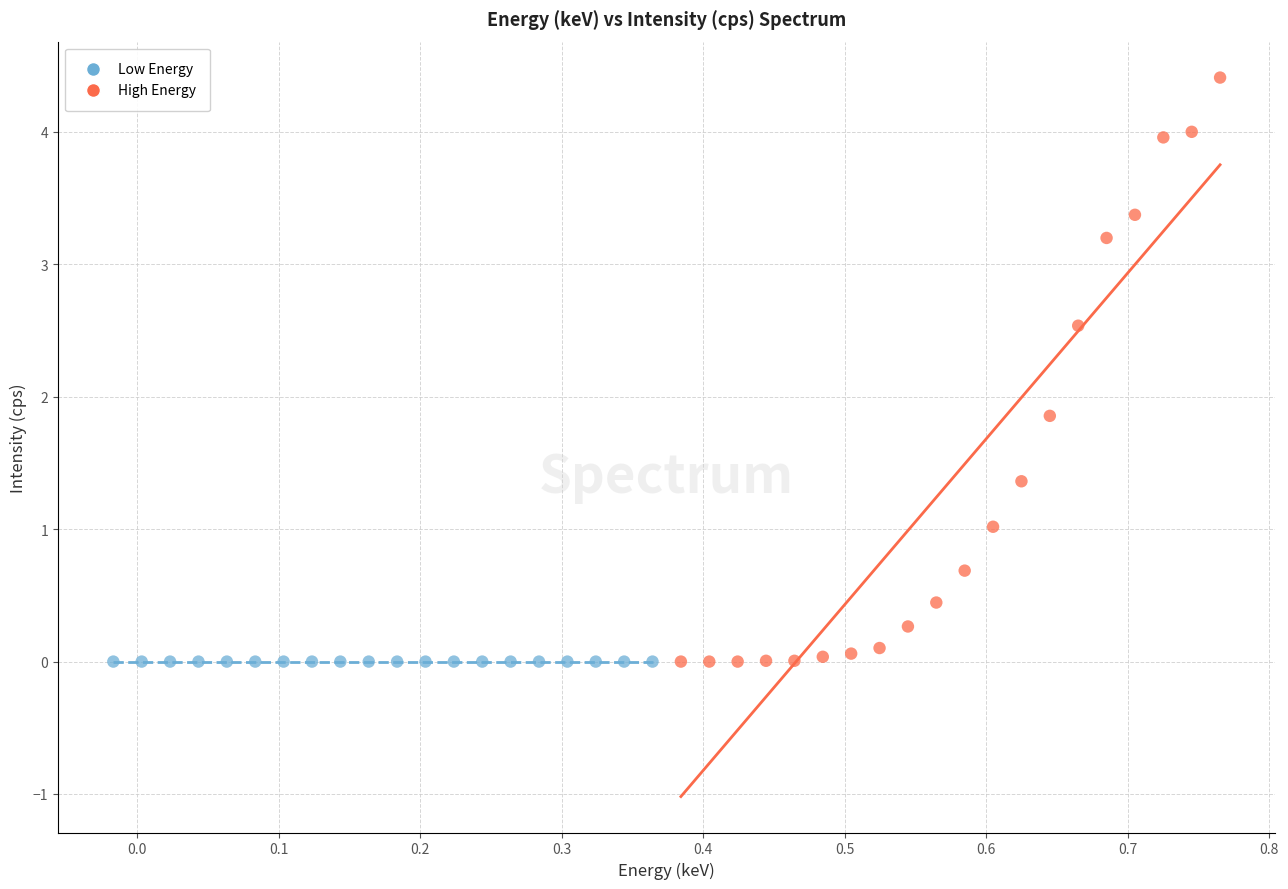

Which series reaches the maximum Y coordinate?

High Energy